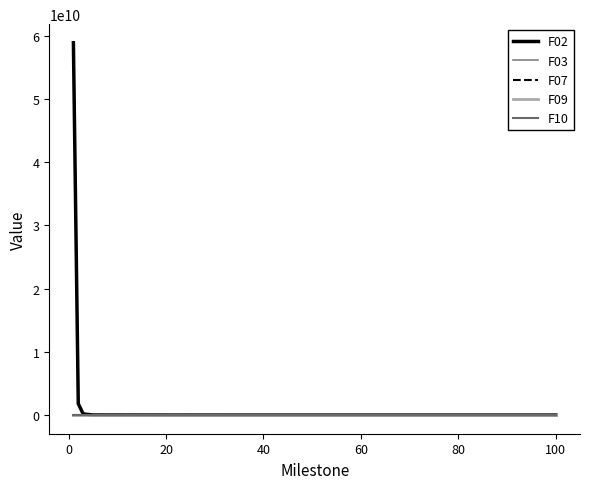

At which label is F10 closest to 1512?

60